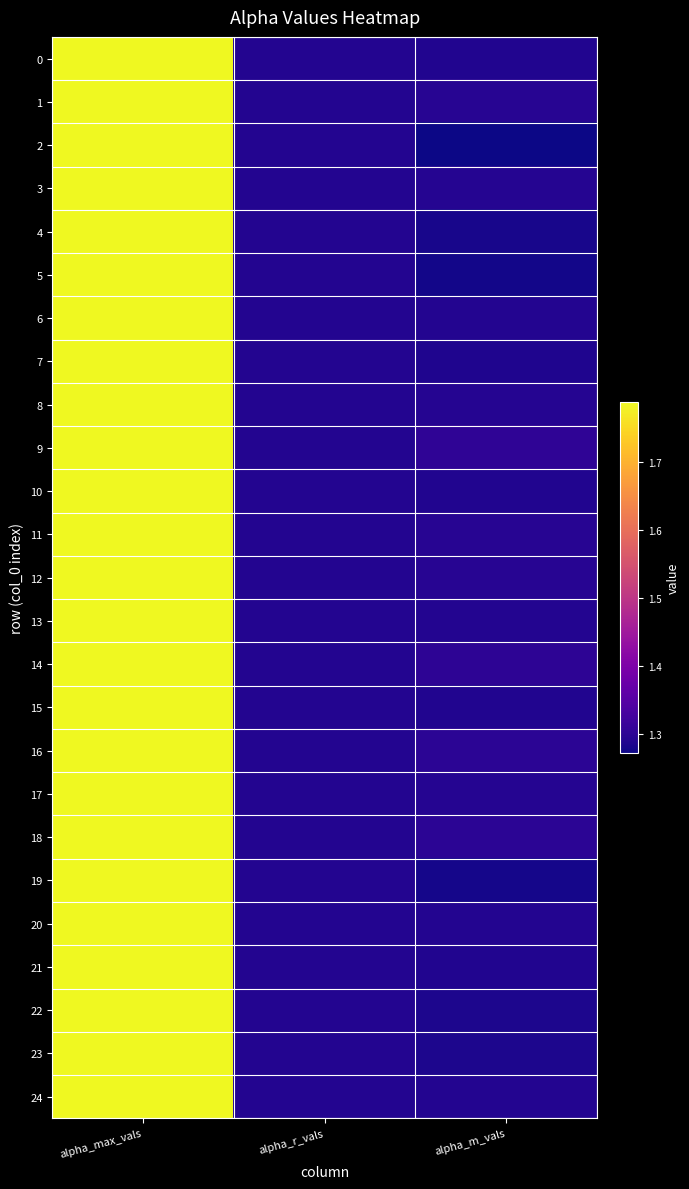

Reading left to right, what are all the values shown in this chart?

0: alpha_max_vals=1.8	alpha_r_vals=1.3	alpha_m_vals=1.3
1: alpha_max_vals=1.8	alpha_r_vals=1.3	alpha_m_vals=1.3
2: alpha_max_vals=1.8	alpha_r_vals=1.3	alpha_m_vals=1.3
3: alpha_max_vals=1.8	alpha_r_vals=1.3	alpha_m_vals=1.3
4: alpha_max_vals=1.8	alpha_r_vals=1.3	alpha_m_vals=1.3
5: alpha_max_vals=1.8	alpha_r_vals=1.3	alpha_m_vals=1.3
6: alpha_max_vals=1.8	alpha_r_vals=1.3	alpha_m_vals=1.3
7: alpha_max_vals=1.8	alpha_r_vals=1.3	alpha_m_vals=1.3
8: alpha_max_vals=1.8	alpha_r_vals=1.3	alpha_m_vals=1.3
9: alpha_max_vals=1.8	alpha_r_vals=1.3	alpha_m_vals=1.3
10: alpha_max_vals=1.8	alpha_r_vals=1.3	alpha_m_vals=1.3
11: alpha_max_vals=1.8	alpha_r_vals=1.3	alpha_m_vals=1.3
12: alpha_max_vals=1.8	alpha_r_vals=1.3	alpha_m_vals=1.3
13: alpha_max_vals=1.8	alpha_r_vals=1.3	alpha_m_vals=1.3
14: alpha_max_vals=1.8	alpha_r_vals=1.3	alpha_m_vals=1.3
15: alpha_max_vals=1.8	alpha_r_vals=1.3	alpha_m_vals=1.3
16: alpha_max_vals=1.8	alpha_r_vals=1.3	alpha_m_vals=1.3
17: alpha_max_vals=1.8	alpha_r_vals=1.3	alpha_m_vals=1.3
18: alpha_max_vals=1.8	alpha_r_vals=1.3	alpha_m_vals=1.3
19: alpha_max_vals=1.8	alpha_r_vals=1.3	alpha_m_vals=1.3
20: alpha_max_vals=1.8	alpha_r_vals=1.3	alpha_m_vals=1.3
21: alpha_max_vals=1.8	alpha_r_vals=1.3	alpha_m_vals=1.3
22: alpha_max_vals=1.8	alpha_r_vals=1.3	alpha_m_vals=1.3
23: alpha_max_vals=1.8	alpha_r_vals=1.3	alpha_m_vals=1.3
24: alpha_max_vals=1.8	alpha_r_vals=1.3	alpha_m_vals=1.3